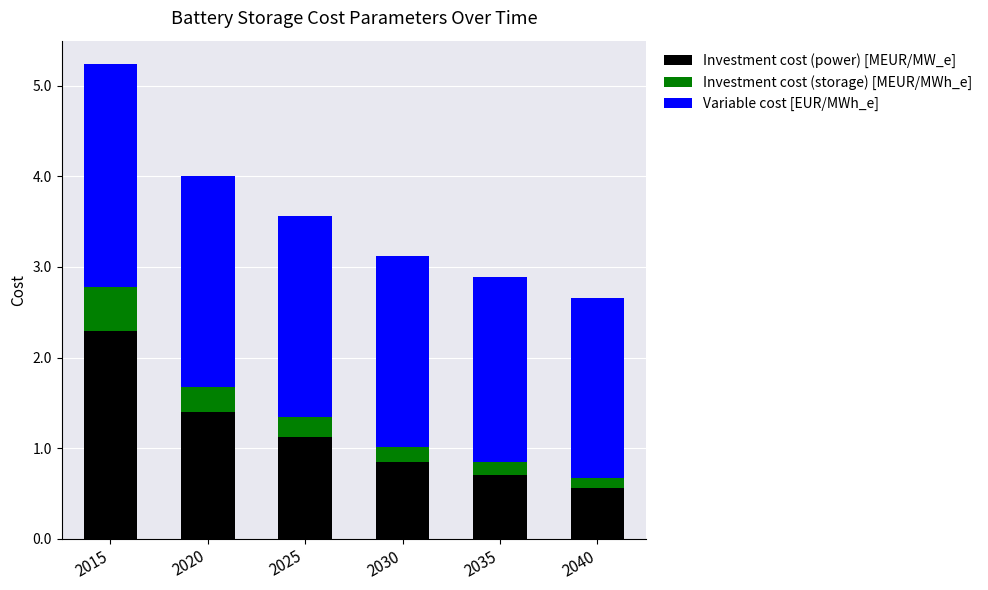

At which category is the sum across all series the highest?

2015